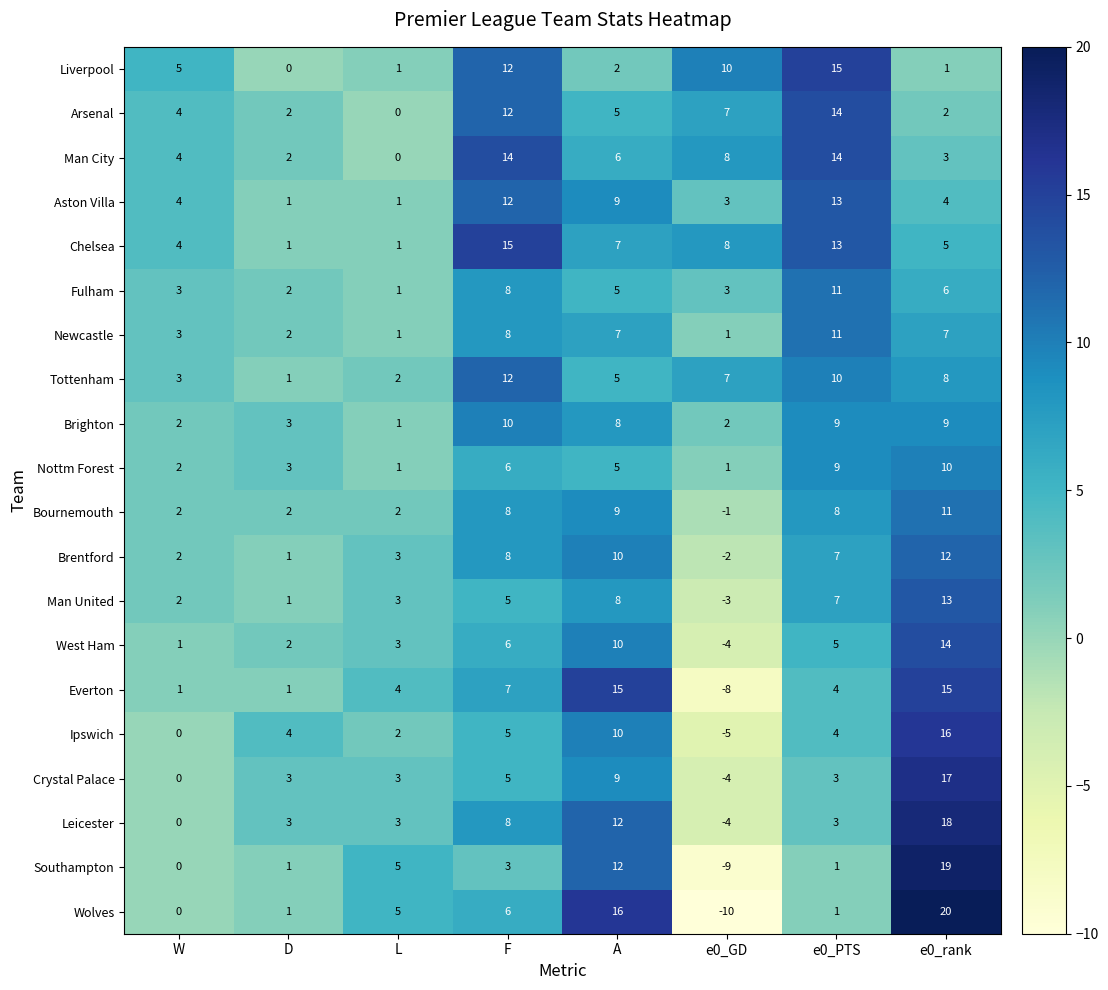

What is the difference between the maximum and second lowest values in the Crystal Palace series?

17